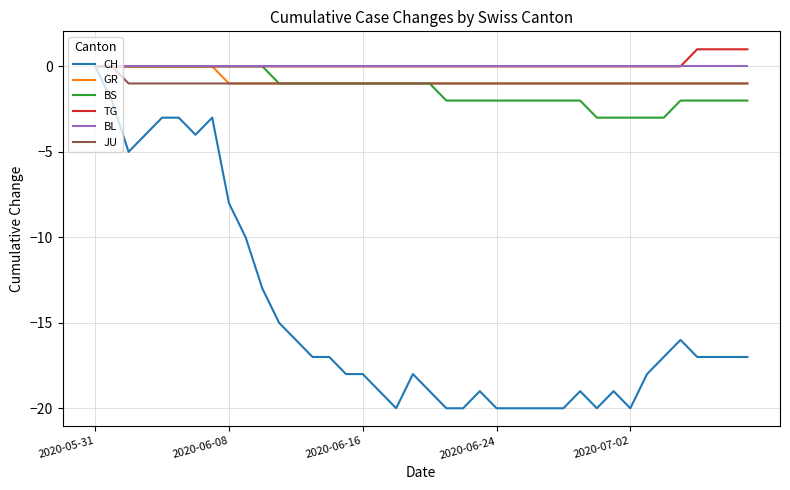

Reading left to right, extract all data points from this chart.

CH: 0	-2	-5	-4	-3	-3	-4	-3	-8	-10	-13	-15	-16	-17	-17	-18	-18	-19	-20	-18	-19	-20	-20	-19	-20	-20	-20	-20	-20	-19	-20	-19	-20	-18	-17	-16	-17	-17	-17	-17
GR: 0	0	0	0	0	0	0	0	-1	-1	-1	-1	-1	-1	-1	-1	-1	-1	-1	-1	-1	-1	-1	-1	-1	-1	-1	-1	-1	-1	-1	-1	-1	-1	-1	-1	-1	-1	-1	-1
BS: 0	0	0	0	0	0	0	0	0	0	0	-1	-1	-1	-1	-1	-1	-1	-1	-1	-1	-2	-2	-2	-2	-2	-2	-2	-2	-2	-3	-3	-3	-3	-3	-2	-2	-2	-2	-2
TG: 0	0	0	0	0	0	0	0	0	0	0	0	0	0	0	0	0	0	0	0	0	0	0	0	0	0	0	0	0	0	0	0	0	0	0	0	1	1	1	1
BL: 0	0	0	0	0	0	0	0	0	0	0	0	0	0	0	0	0	0	0	0	0	0	0	0	0	0	0	0	0	0	0	0	0	0	0	0	0	0	0	0
JU: 0	0	-1	-1	-1	-1	-1	-1	-1	-1	-1	-1	-1	-1	-1	-1	-1	-1	-1	-1	-1	-1	-1	-1	-1	-1	-1	-1	-1	-1	-1	-1	-1	-1	-1	-1	-1	-1	-1	-1